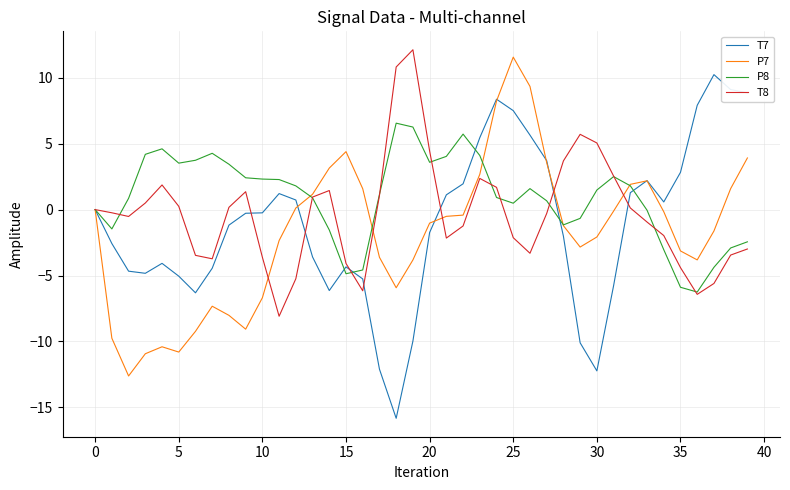

True or false: P8 has more than 1 interior local peaks.

True